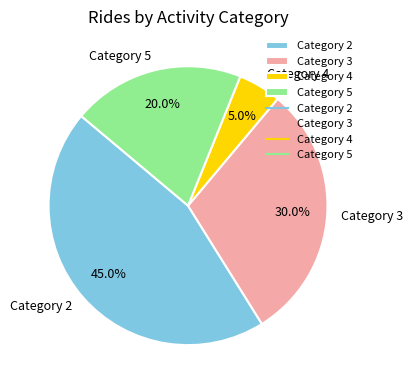

Is there any slice that represents more than half of the pie?

No